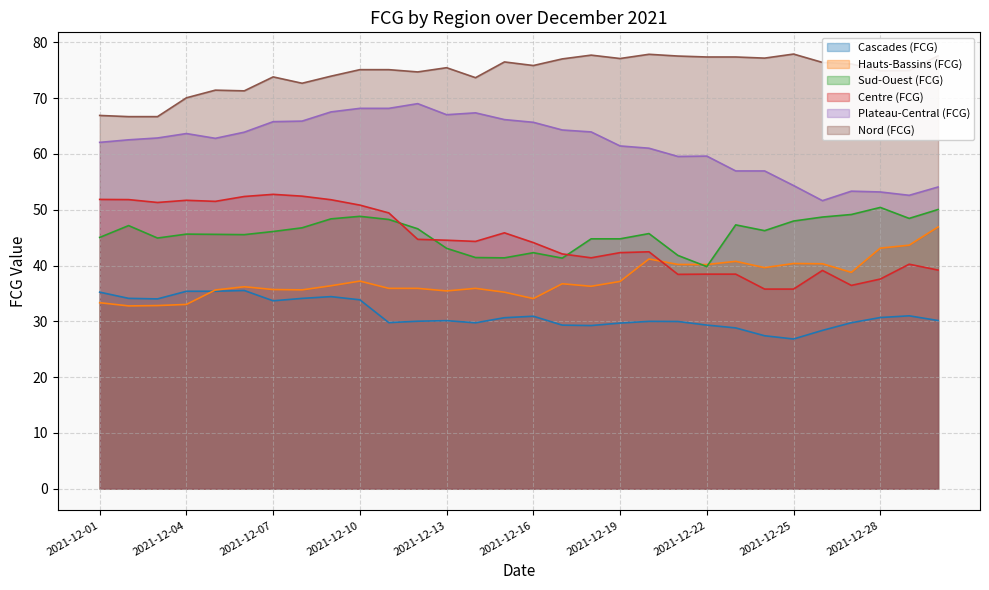

What is the sum of the Centre (FCG) values at 2021-12-15 and 2021-12-12?

90.6